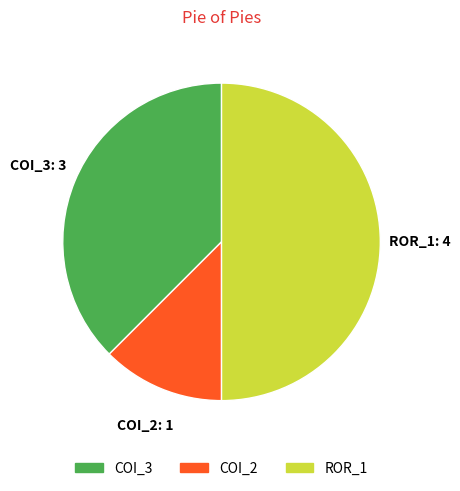

How many segments does this pie chart have?

3